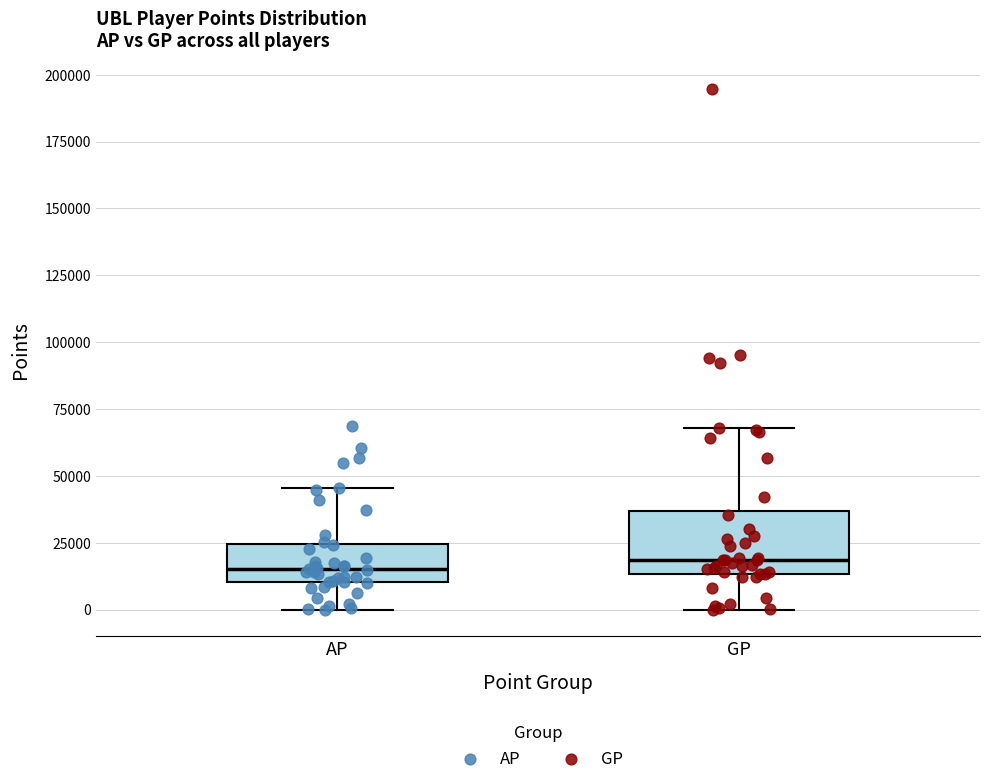

Comparing the boxes themselves (not the whiskers), which one is the tallest?

GP